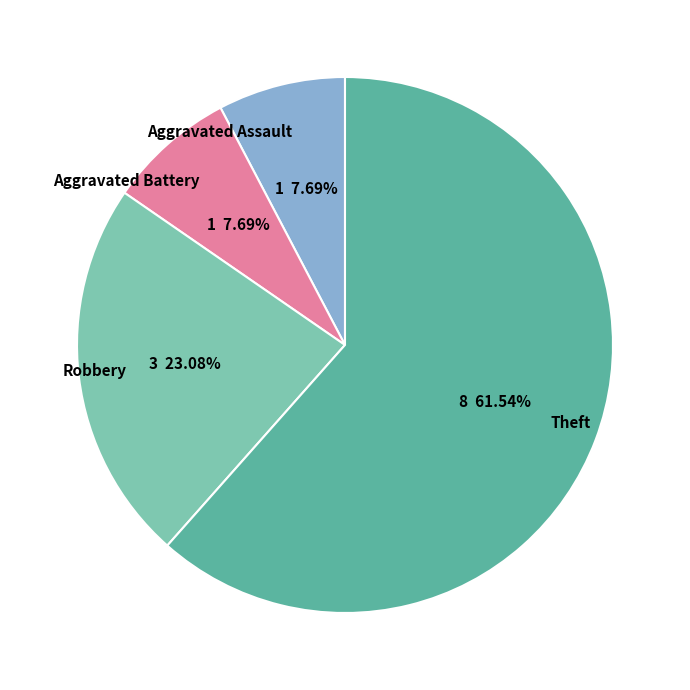

Combined, what portion of the pie is Theft and Aggravated Assault?

69.2%